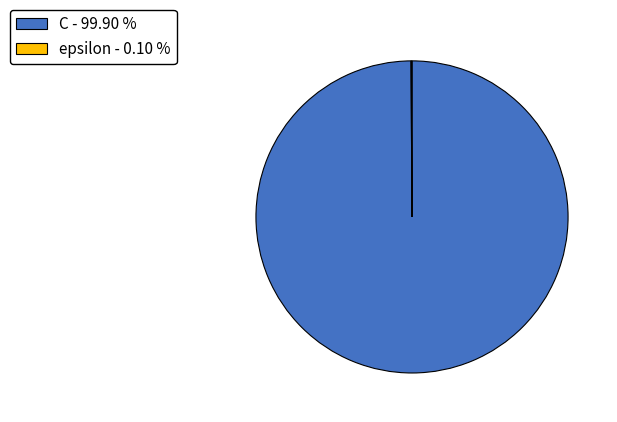

What is the majority slice?

C